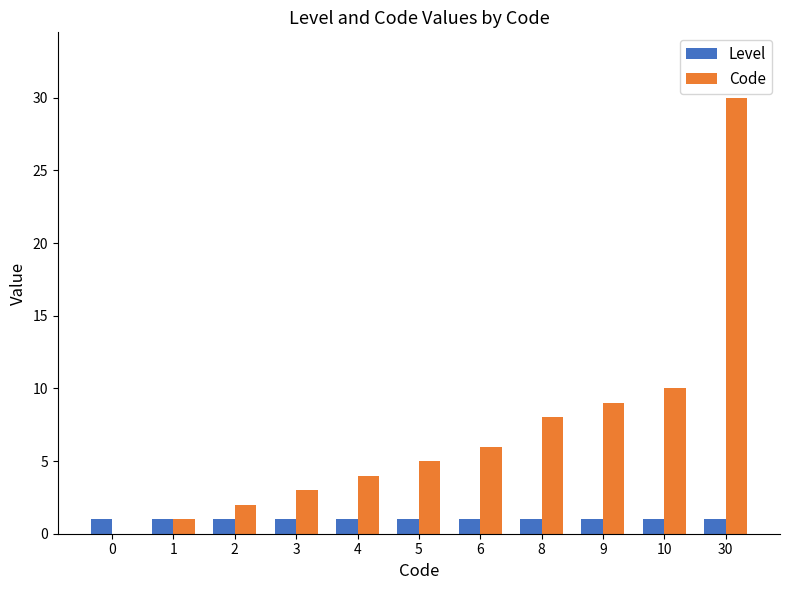

Does the chart contain stacked bars?

No